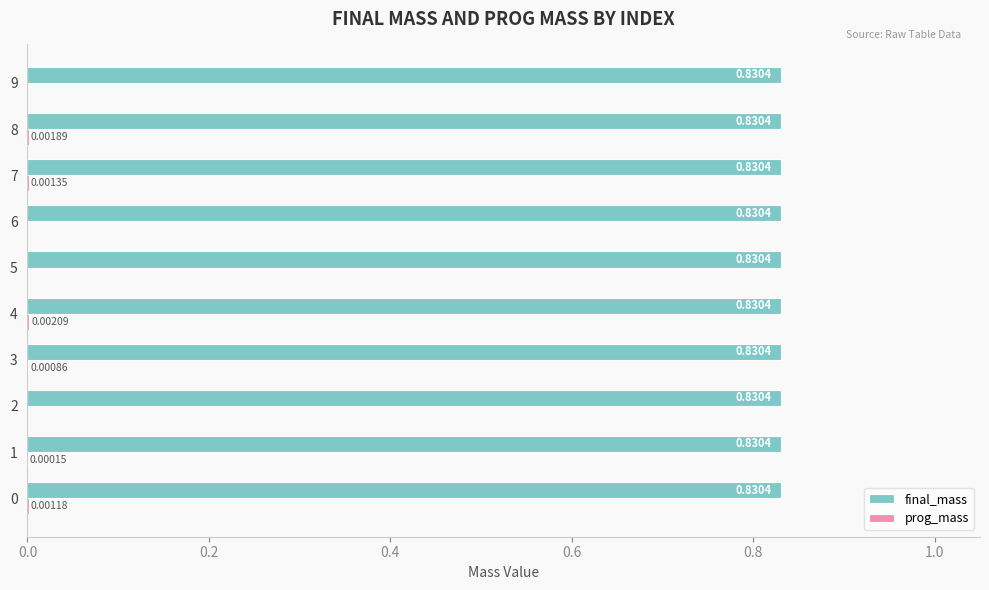

At which category is the sum across all series the highest?

4